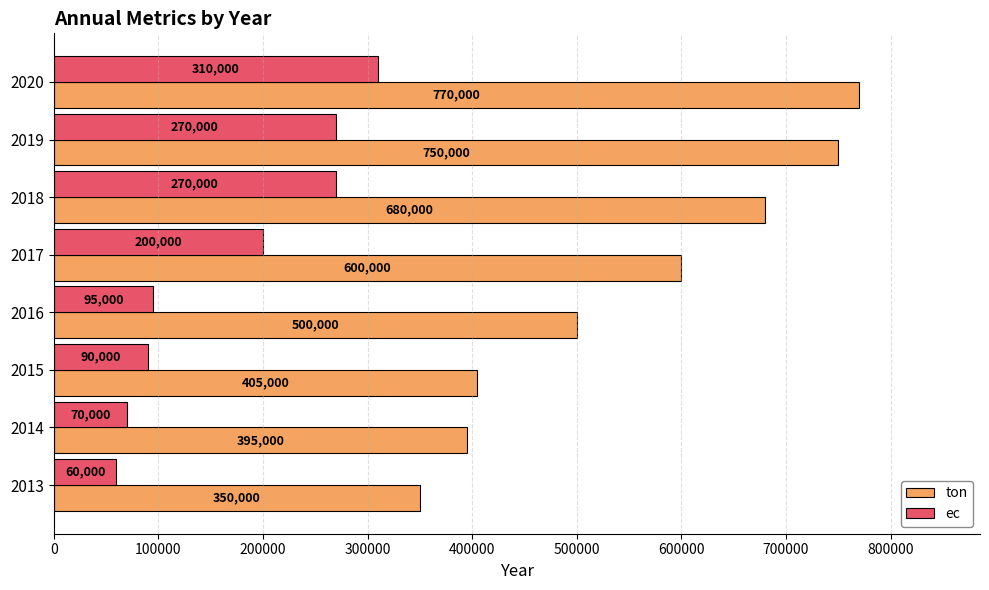

At how many categories does at least one series exceed 69425?

8